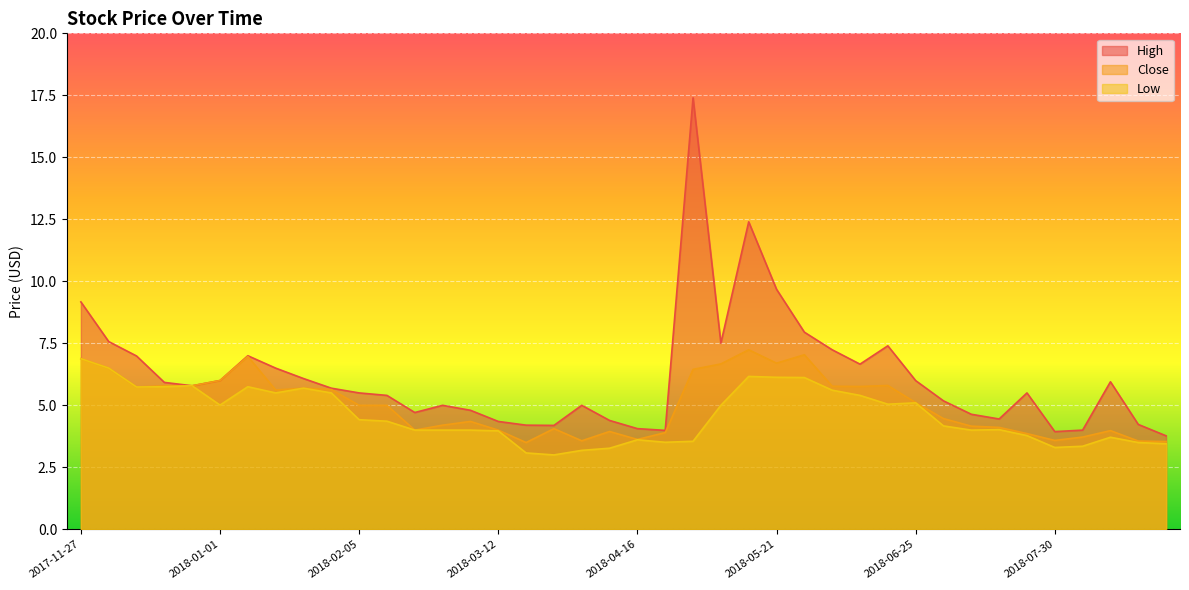

At which category is the sum across all series the highest?

2018-04-30